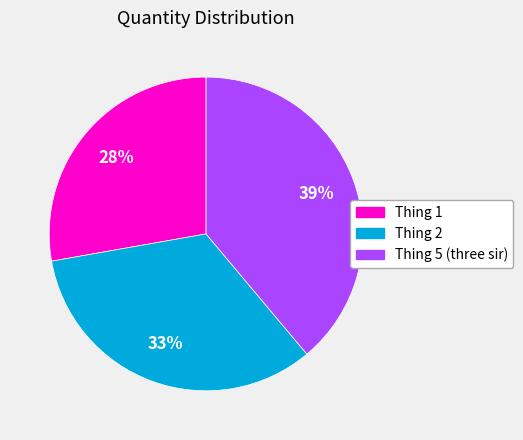

To the nearest percent, what is the difference between the largest and smallest slice percentages?

11%